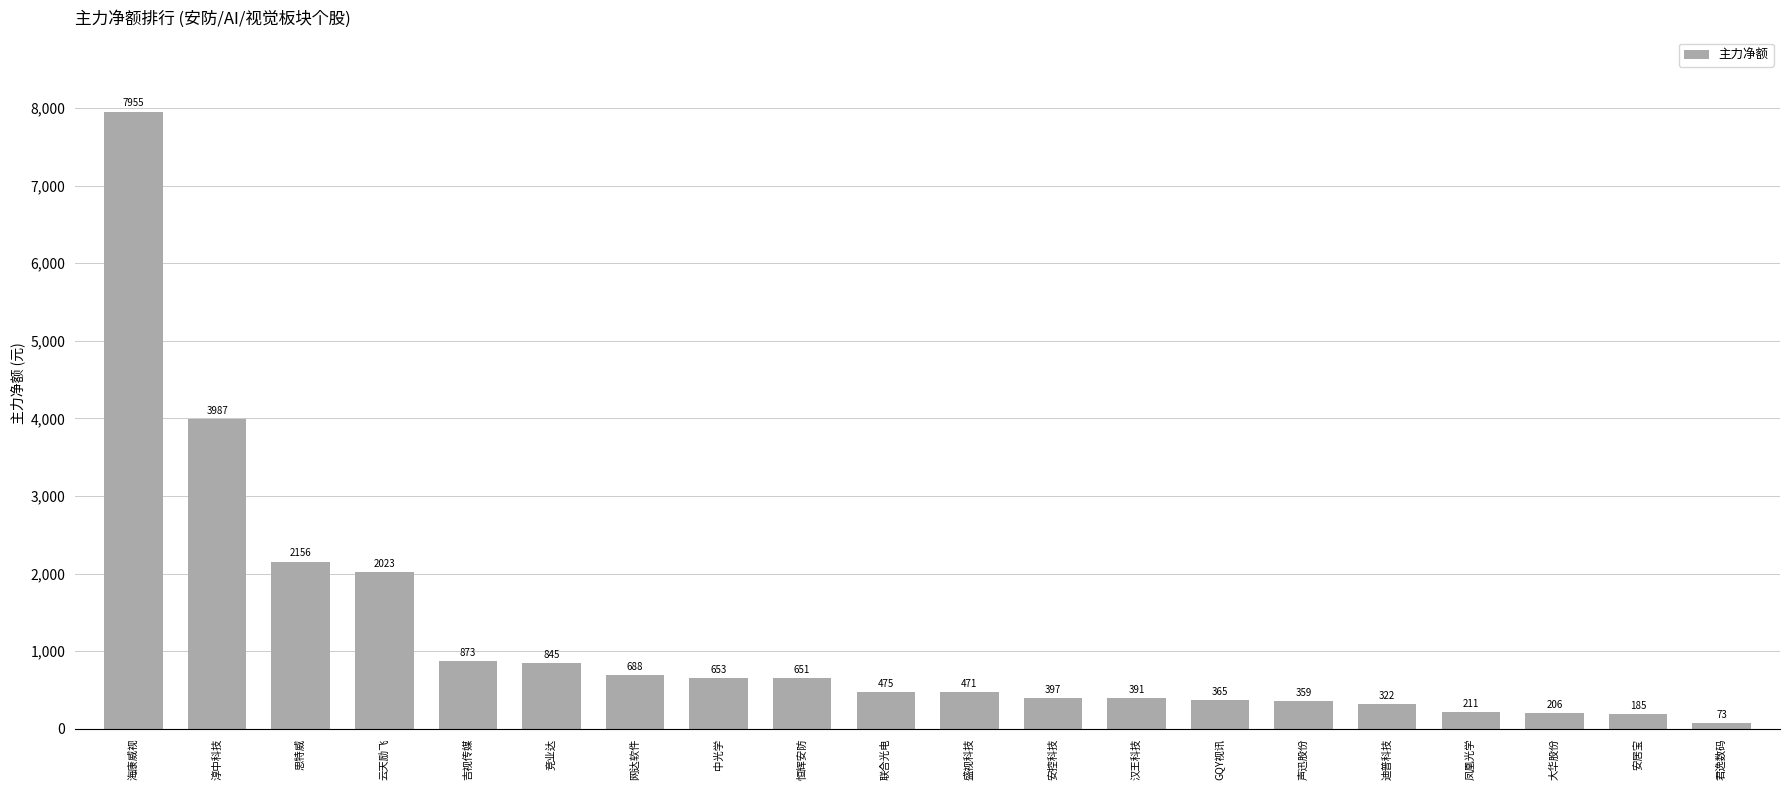

List the labels in order of value, largest first.

海康威视, 淳中科技, 思特威, 云天励飞, 吉视传媒, 竞业达, 网达软件, 中光学, 恒辉安防, 联合光电, 盛视科技, 安控科技, 汉王科技, GQY视讯, 声迅股份, 迪普科技, 凤凰光学, 大华股份, 安居宝, 君逸数码